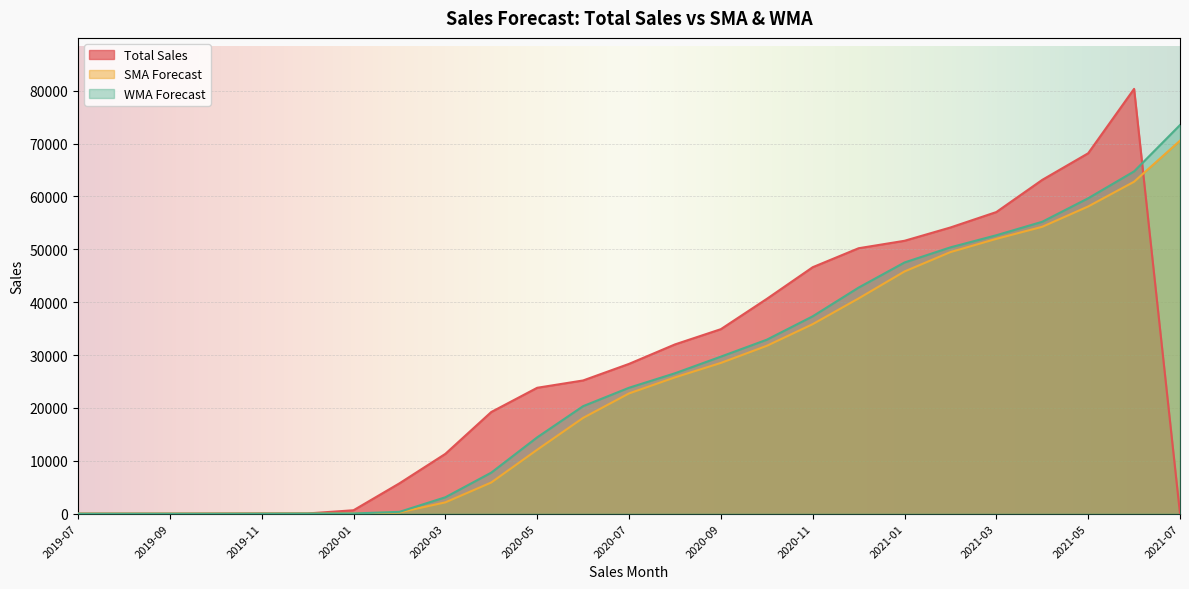

What is the maximum value for Total Sales?

80335.0